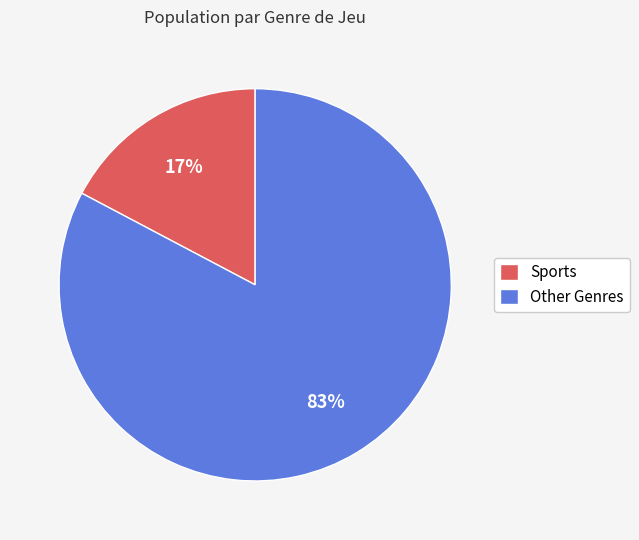

Between Sports and Other Genres, which is larger?

Other Genres